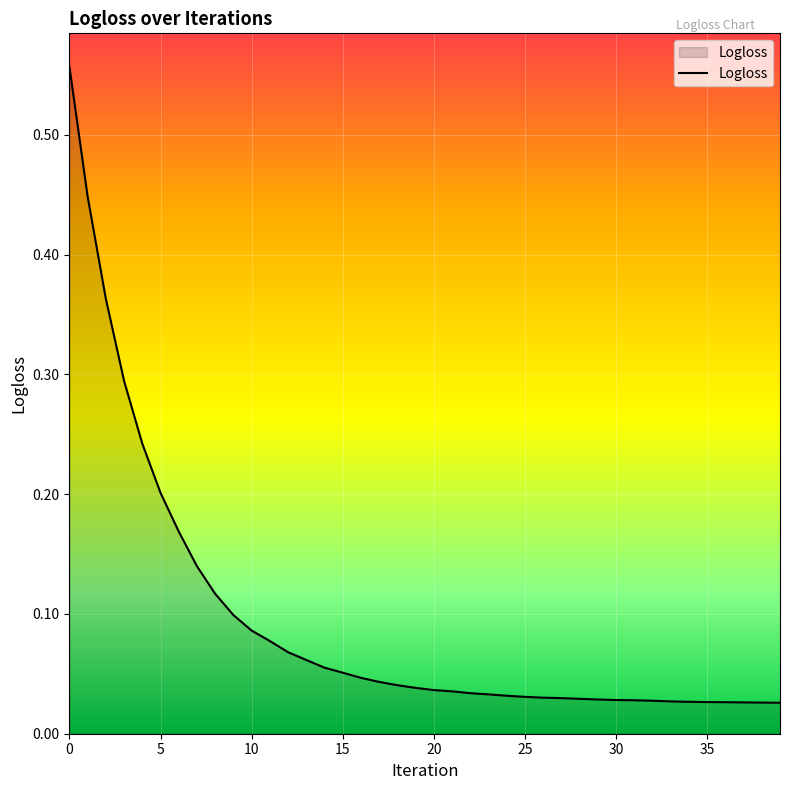

What is the difference between the maximum and minimum values?

0.5